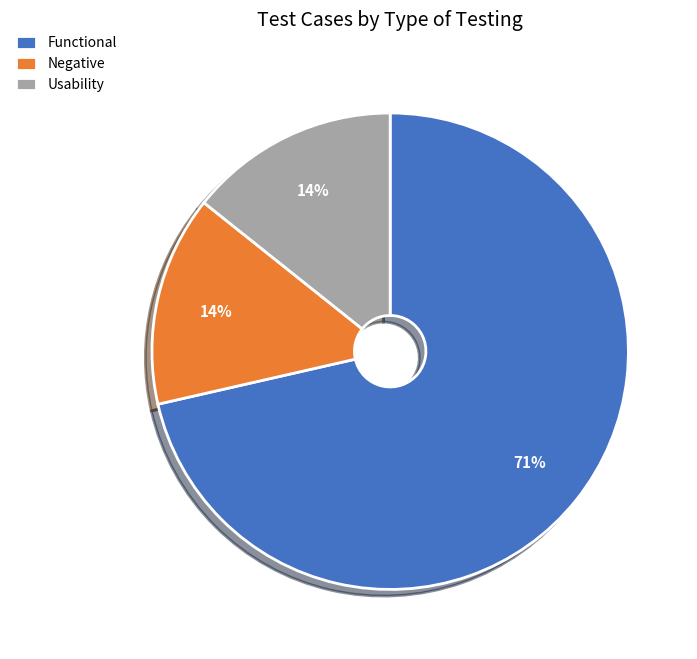

The Usability slice represents 20% of the pie. True or false?

False